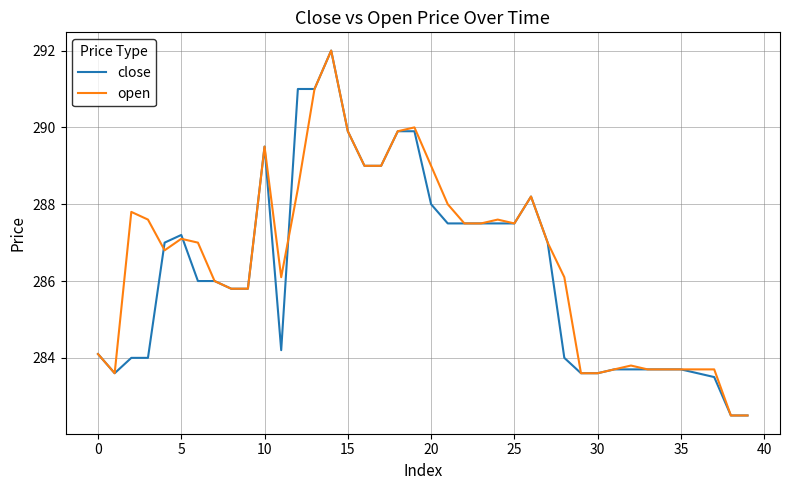

What is the greatest value displayed?

292.0